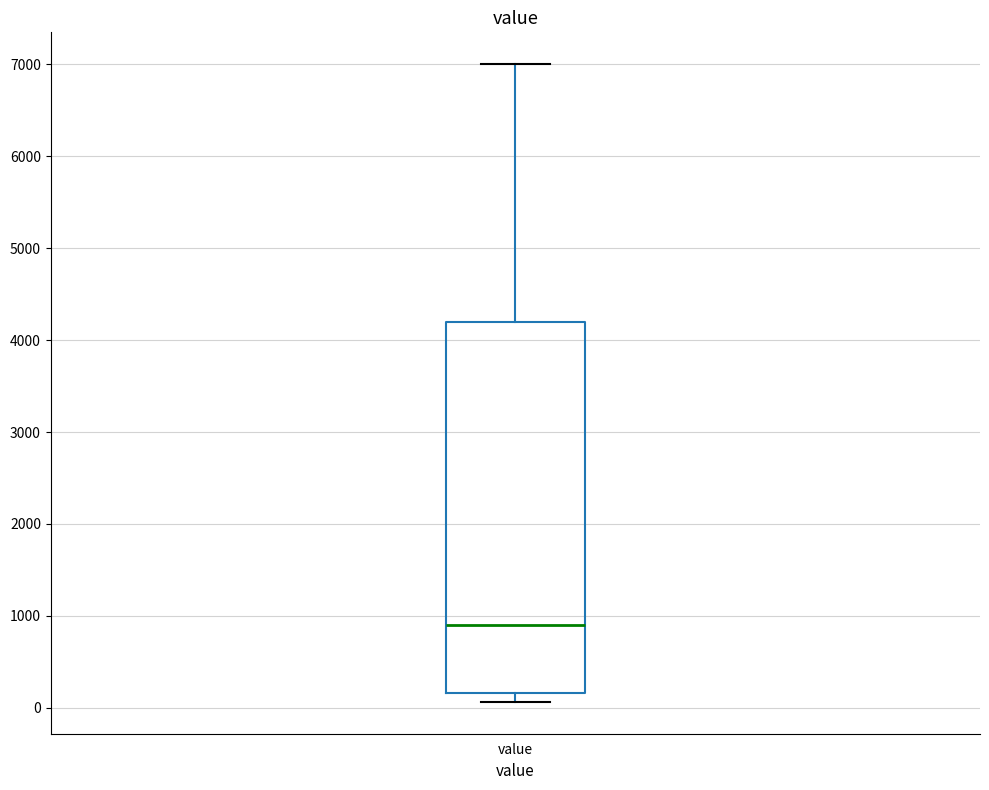

Read this box plot against the y-axis: the position of the median line, the range covered by the box, and the ends of both whiskers. The values are not printed on the chart, so give them approximately, as read against the axis.

median 900, box 200 to 4200, whiskers 100 to 7000